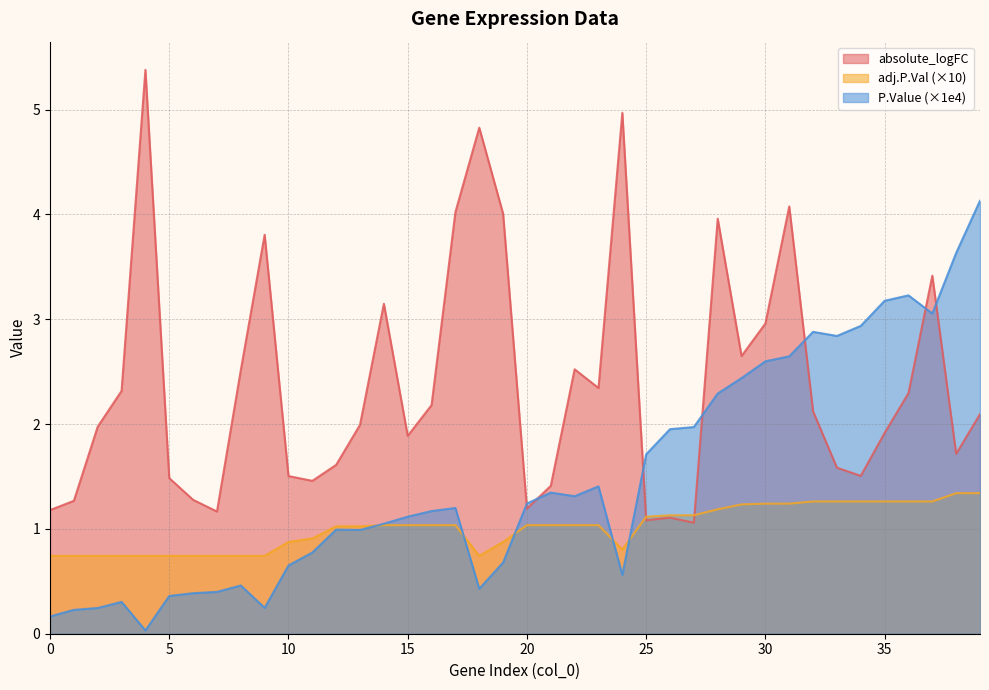

Is the value of adj.P.Val at 5 greater than the value of P.Value at 38?

No